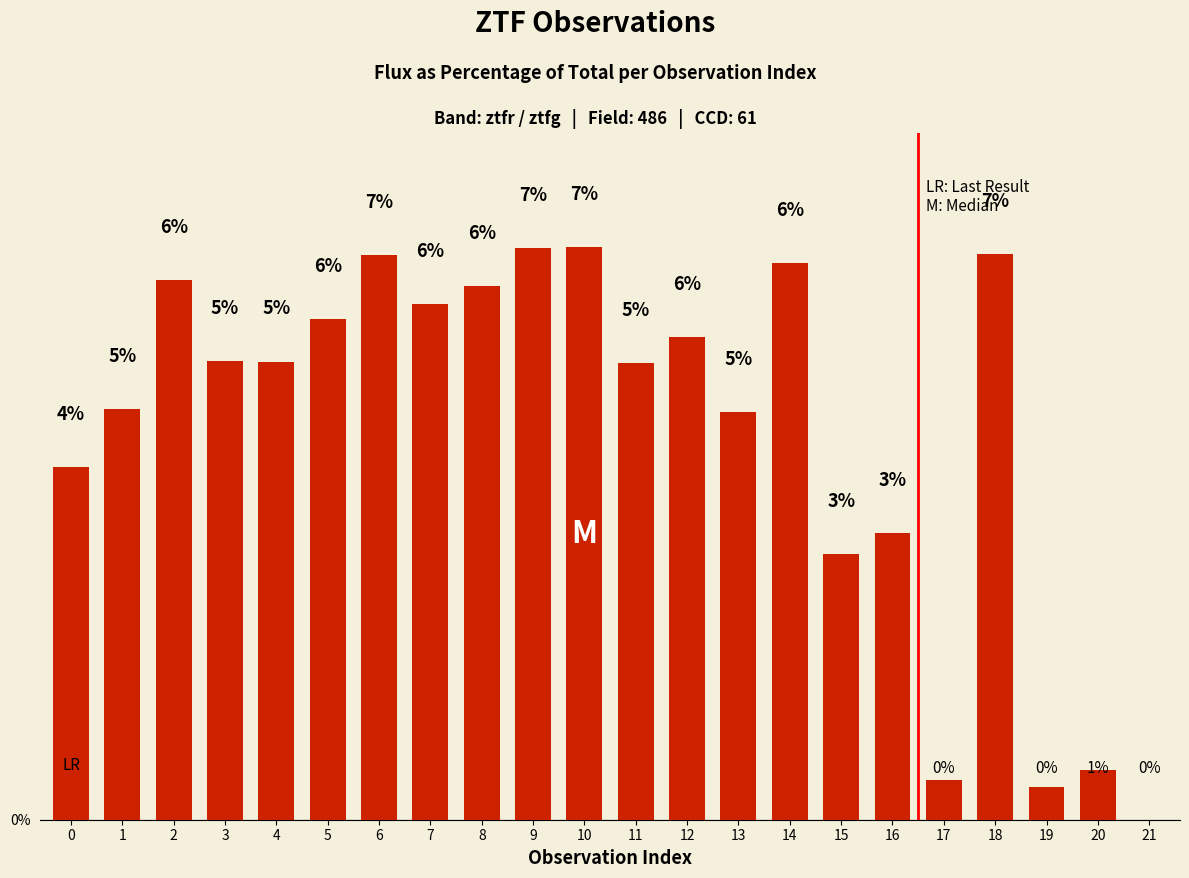

What is the change in value from 7 to 10?

+0.7